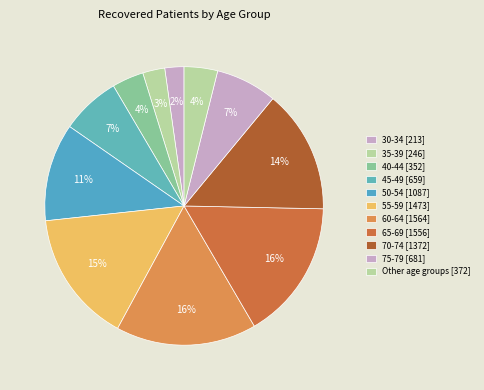

How many slices are in this pie chart?

11